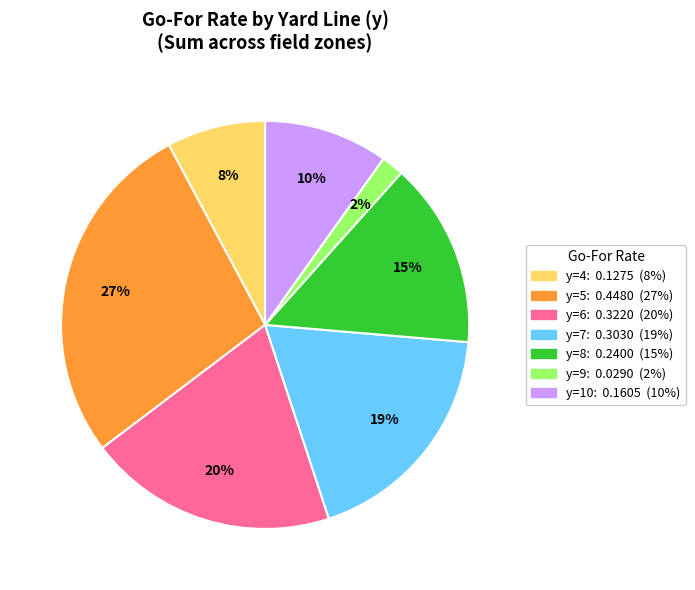

Does any single category account for the majority?

No